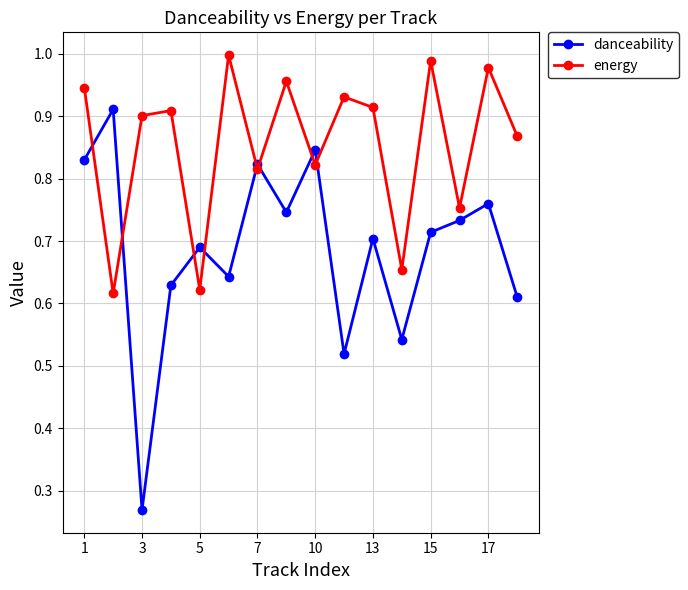

True or false: energy has more than 0 points higher than both neighbors.

True